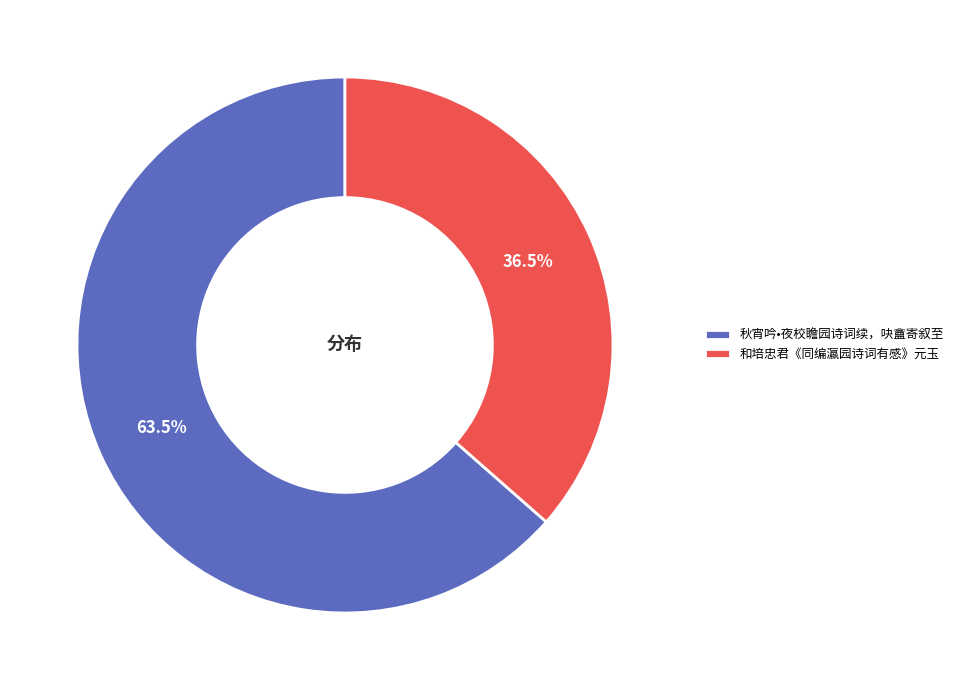

How many slices are in this pie chart?

2